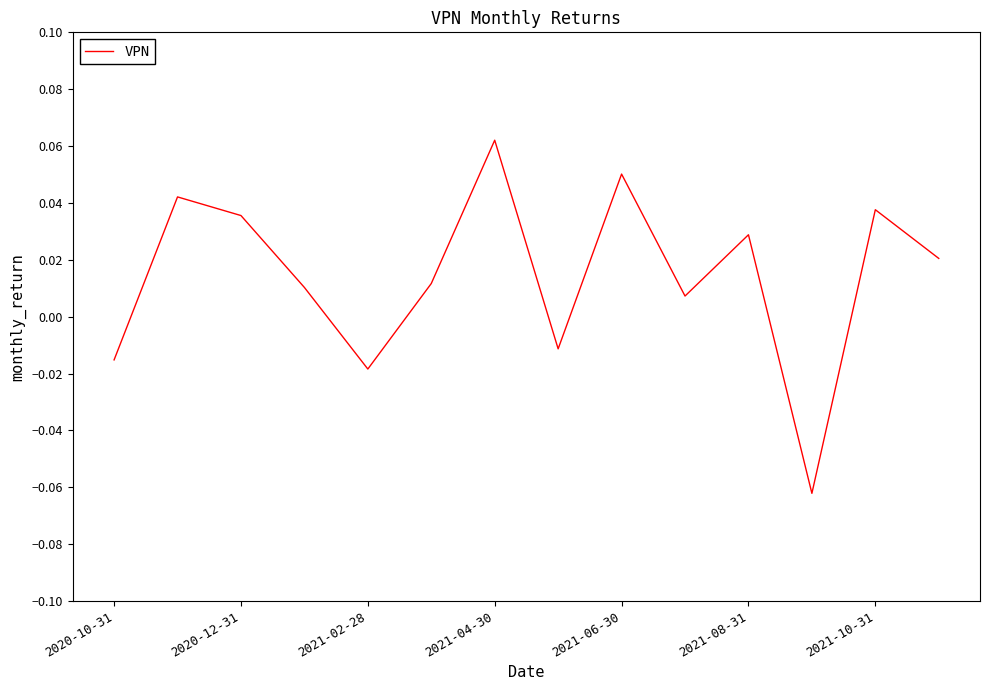

Which label corresponds to the largest value in the chart?

2021-04-30